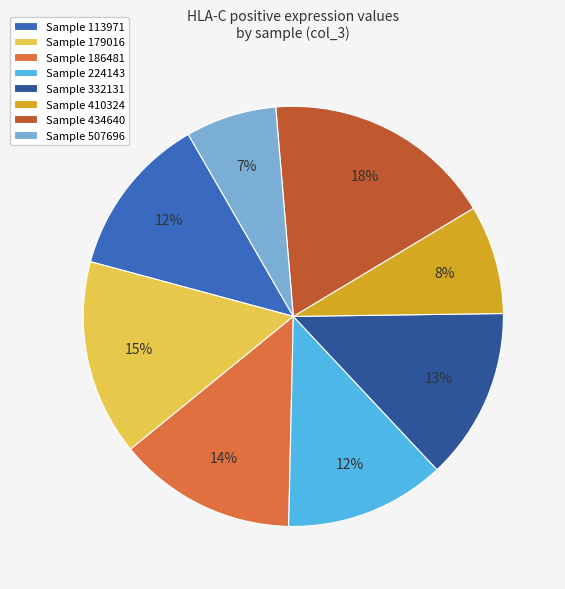

Do Sample 186481 and Sample 332131 together represent more than half of the pie?

No